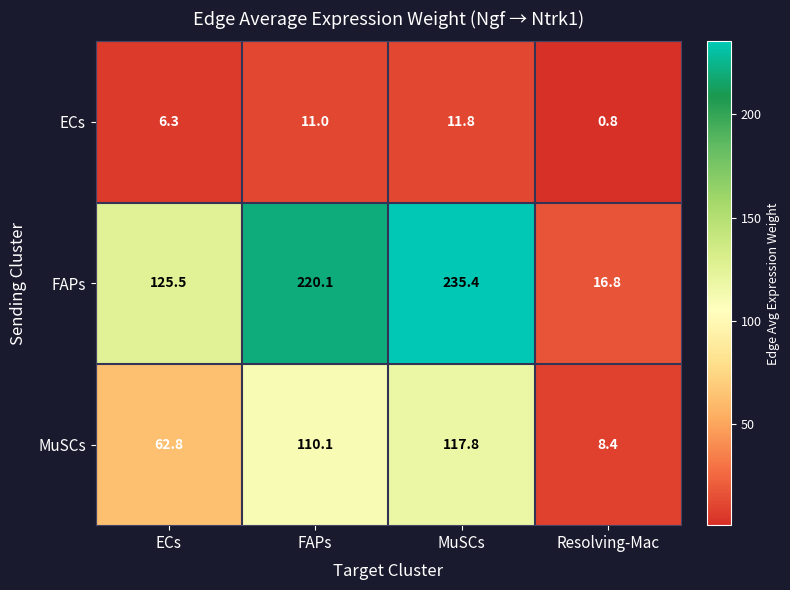

Count the number of categories in the chart.

4